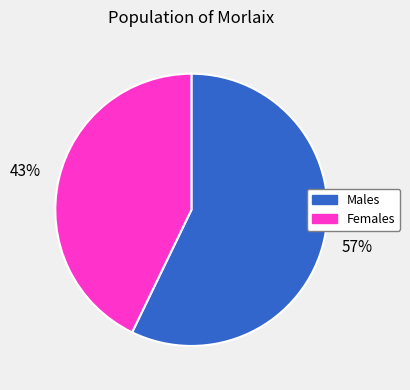

Combined, do Males and Females account for over 50%?

Yes